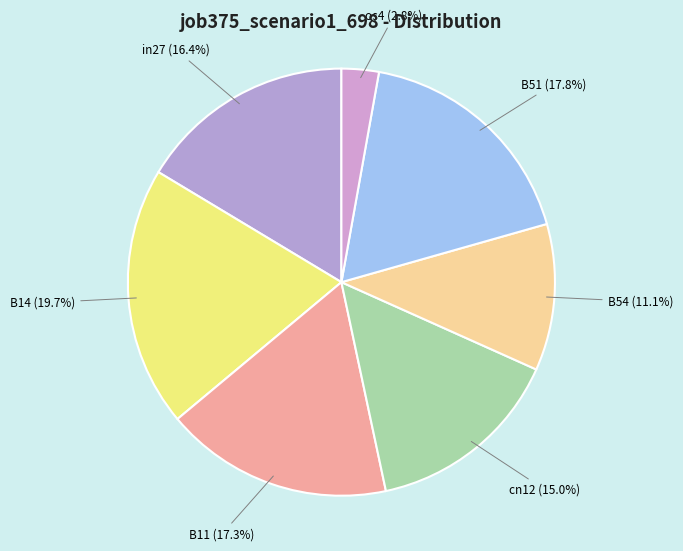

Is it true that cn12 is 21% of the pie?

False